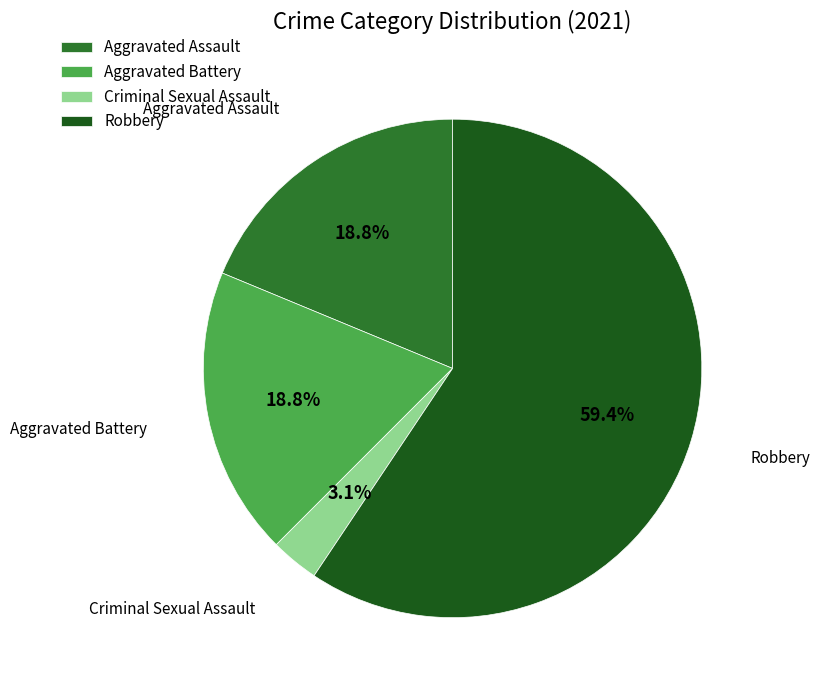

Between Aggravated Assault and Criminal Sexual Assault, which is larger?

Aggravated Assault